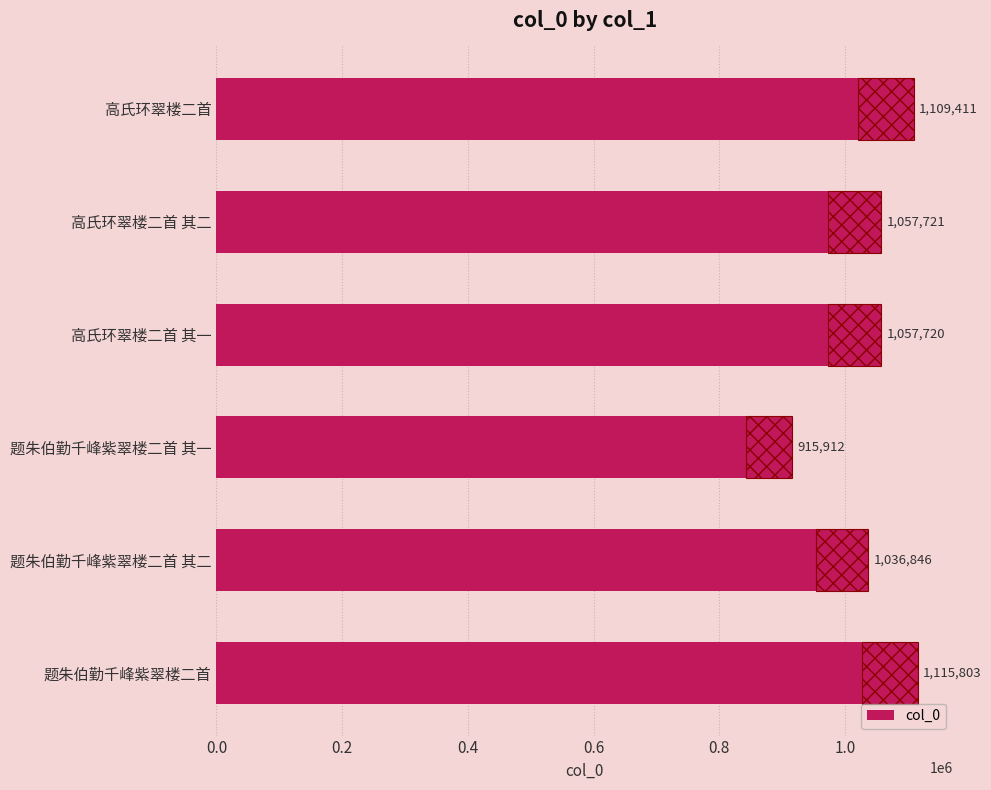

What position from the left is 题朱伯勤千峰紫翠楼二首?

6